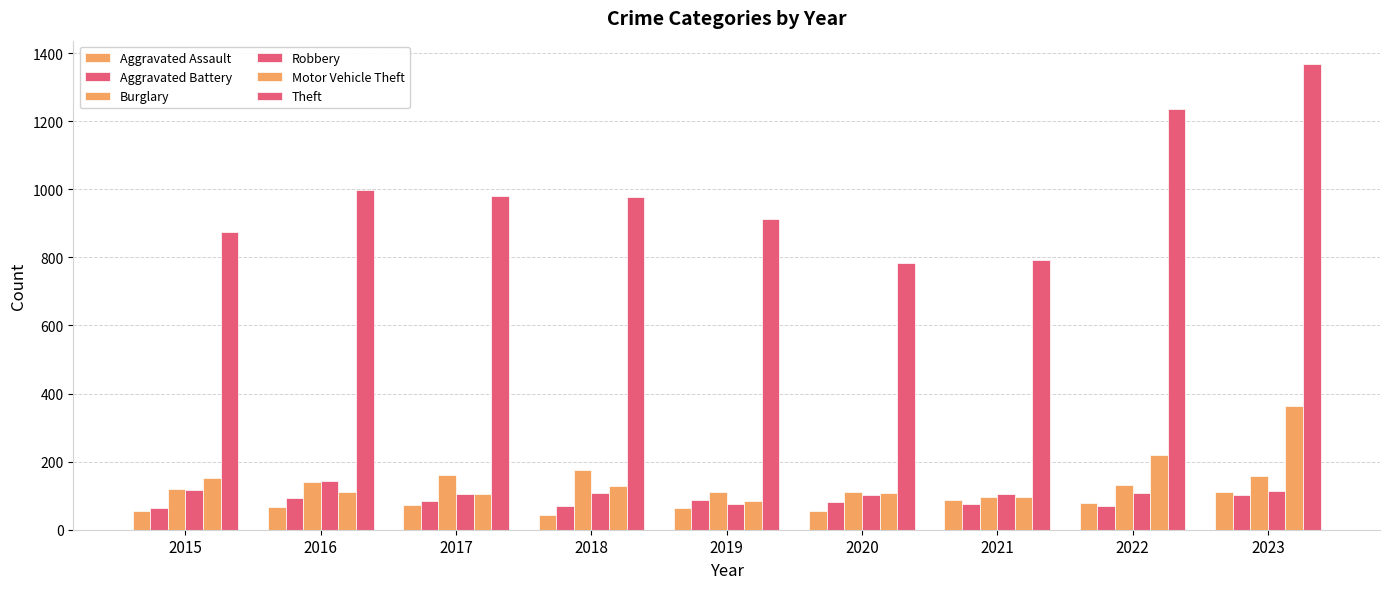

How many bars are there in each group?

6